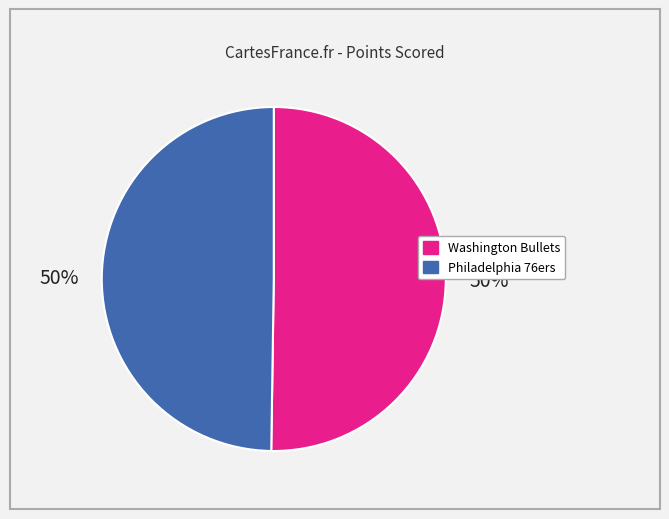

True or false: Philadelphia 76ers accounts for 50% of the total.

True